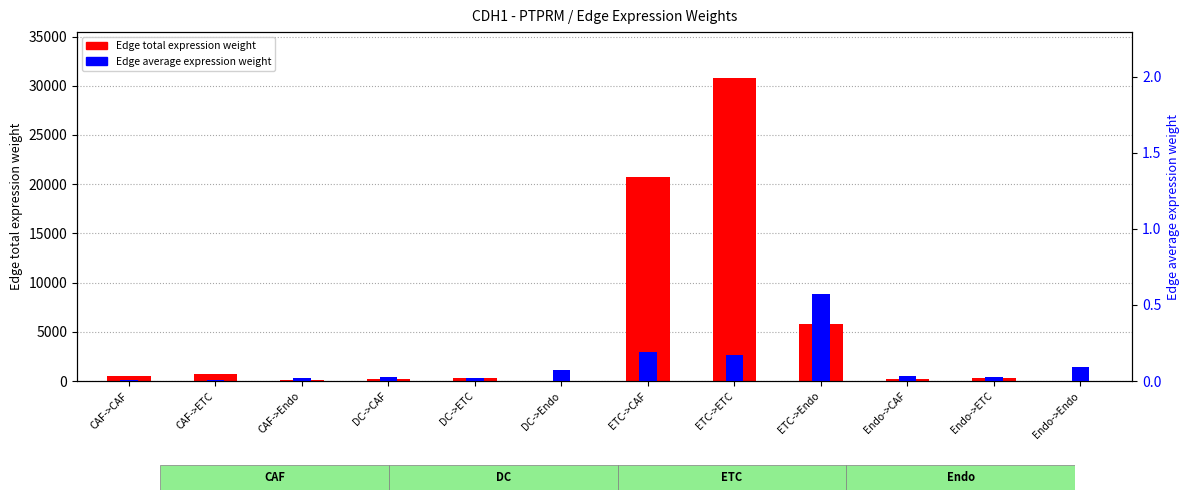

Rank the series by their average value, from lowest to highest.

Edge average expression weight, Edge total expression weight